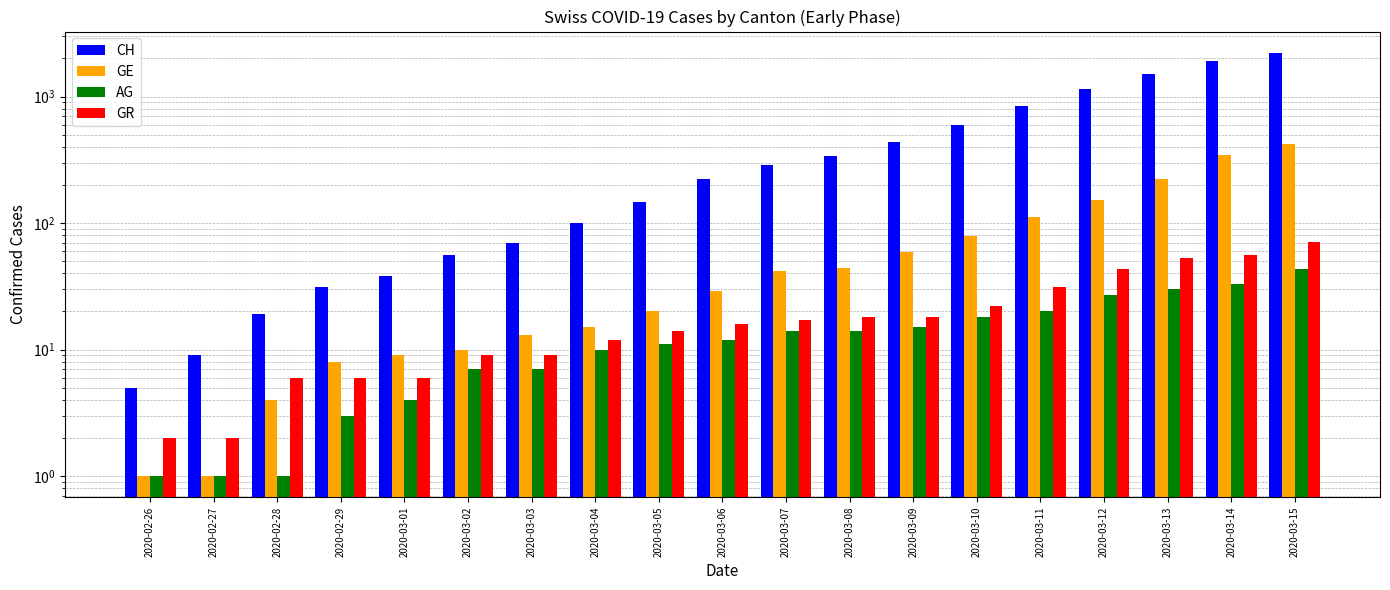

How many bars are there in each group?

4